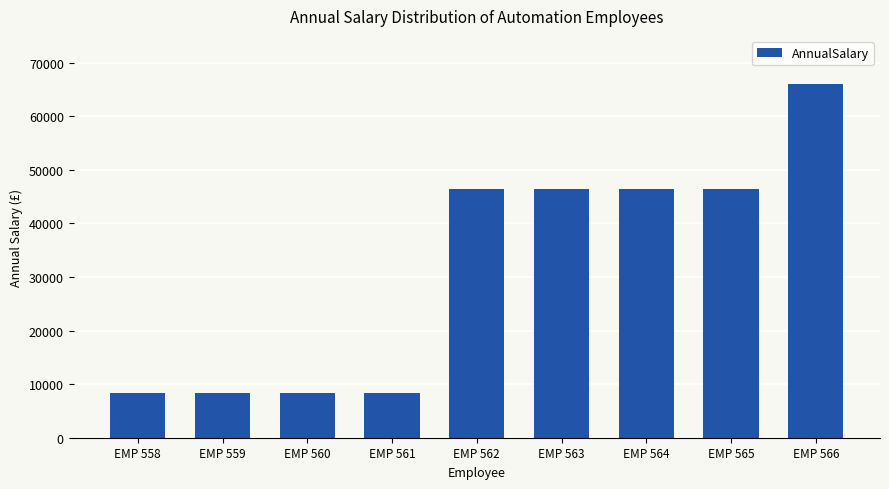

At which category does the chart reach its peak across all series?

EMP 566